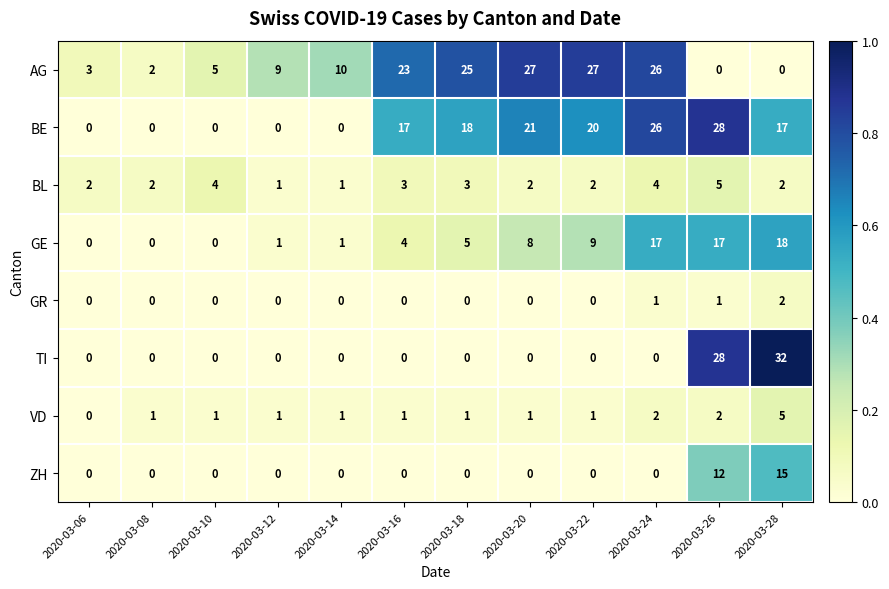

How many distinct data groups are displayed?

8